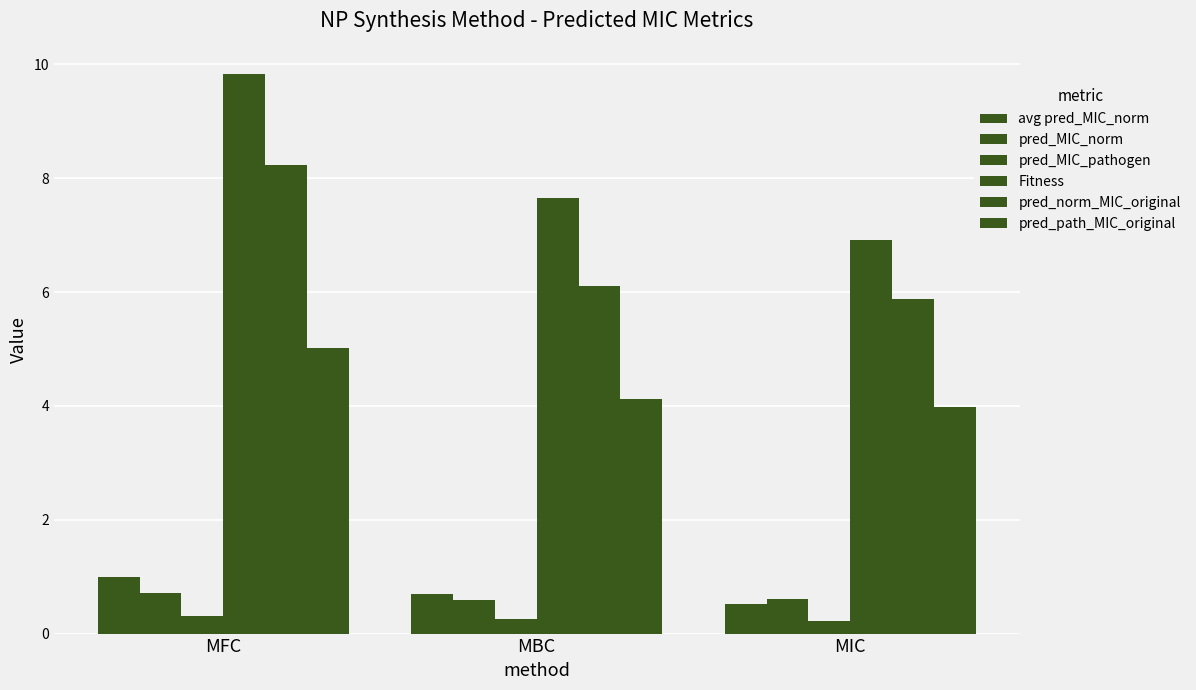

Rank the categories by Fitness value from lowest to highest.

MIC, MBC, MFC